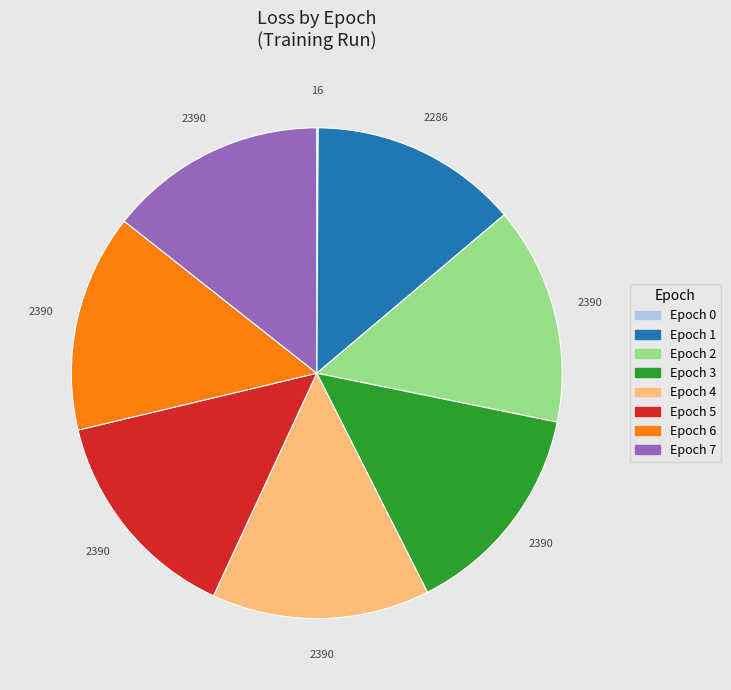

Is the sum of Epoch 6 and Epoch 1 greater than half?

No